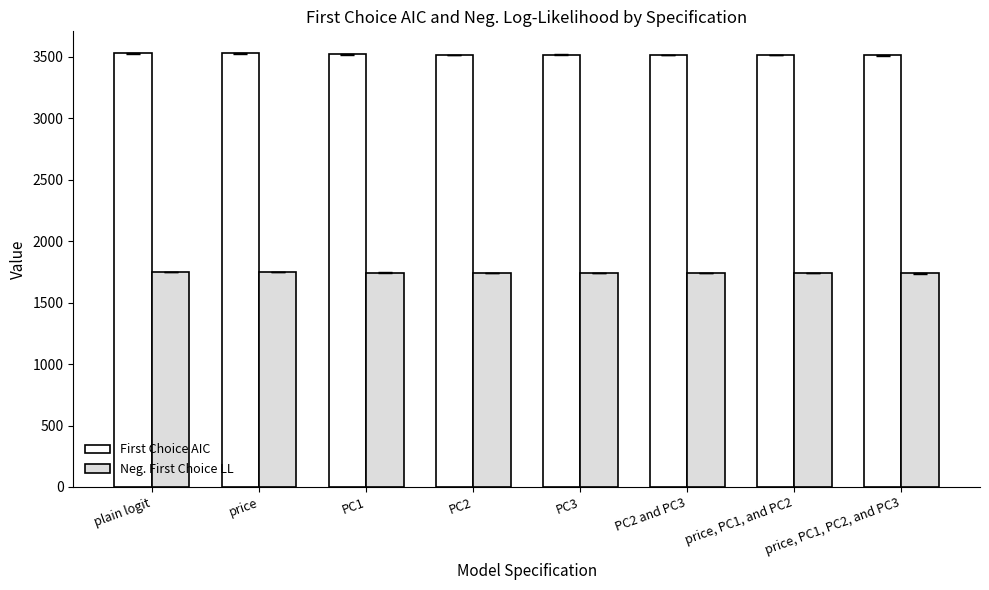

Which series has the widest spread of values?

First Choice AIC